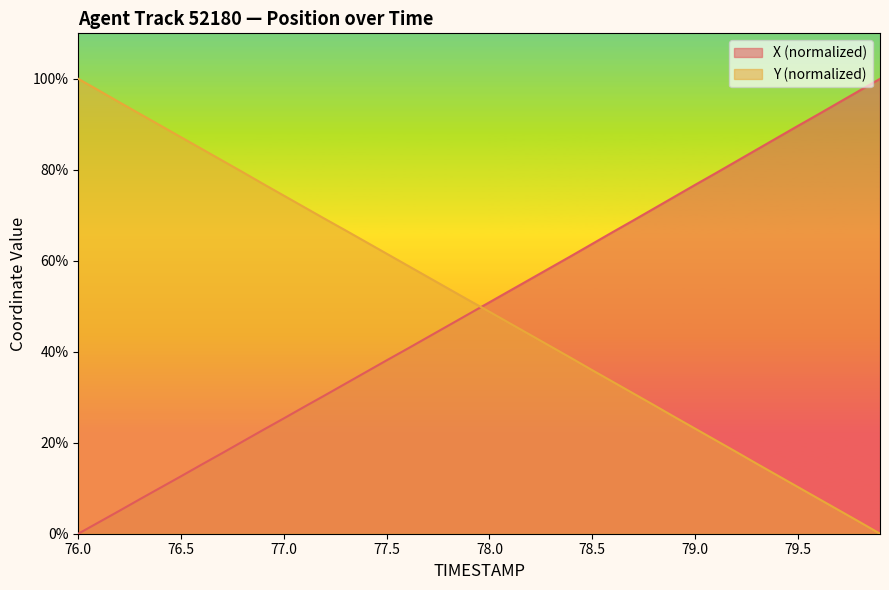

At how many categories does at least one series exceed 17?

40